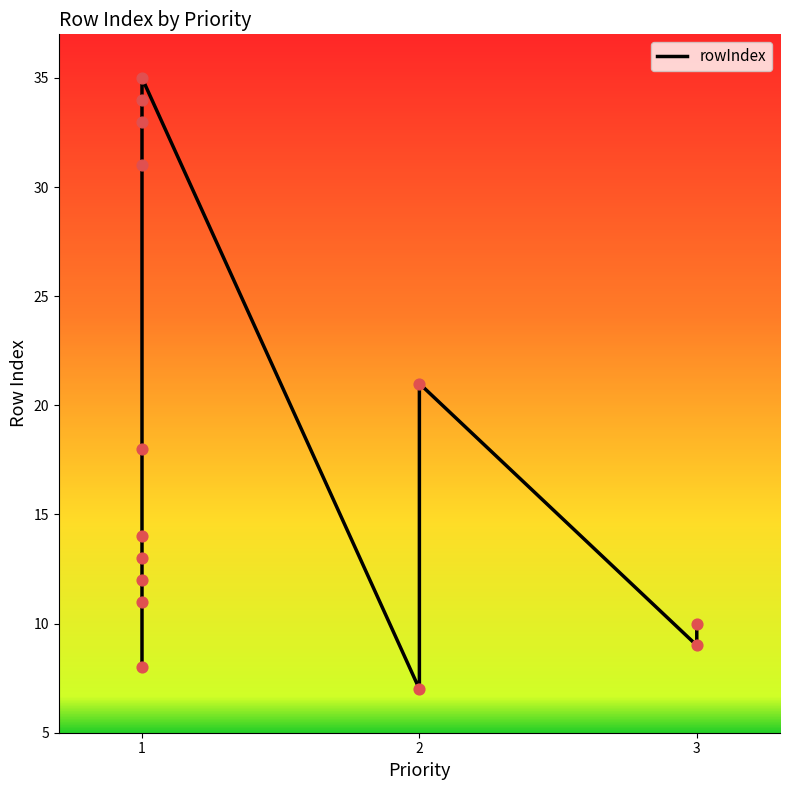

What is the change in value from 0 to 9?

+27